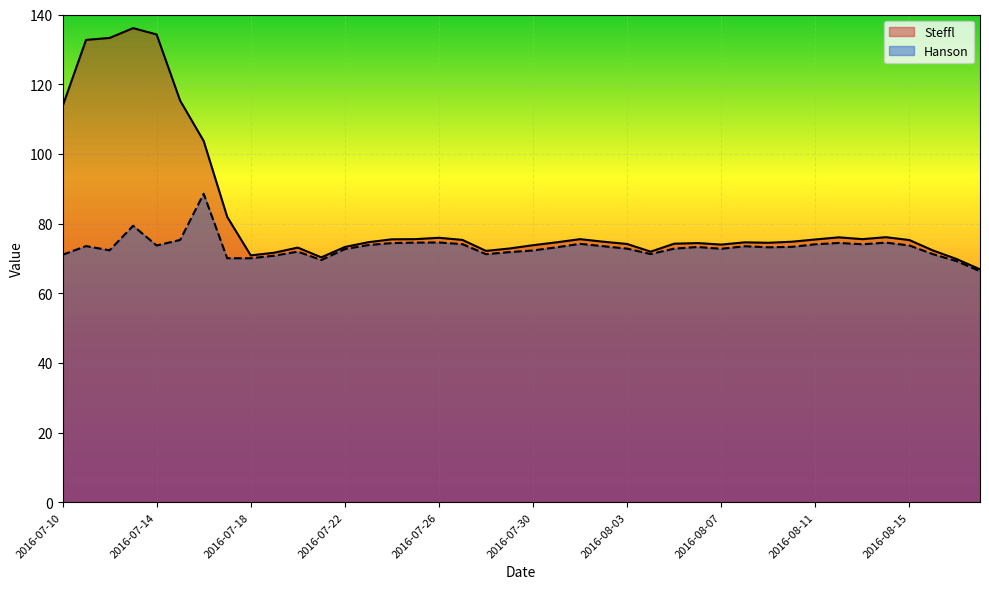

How many data points in Steffl are above 74?

27